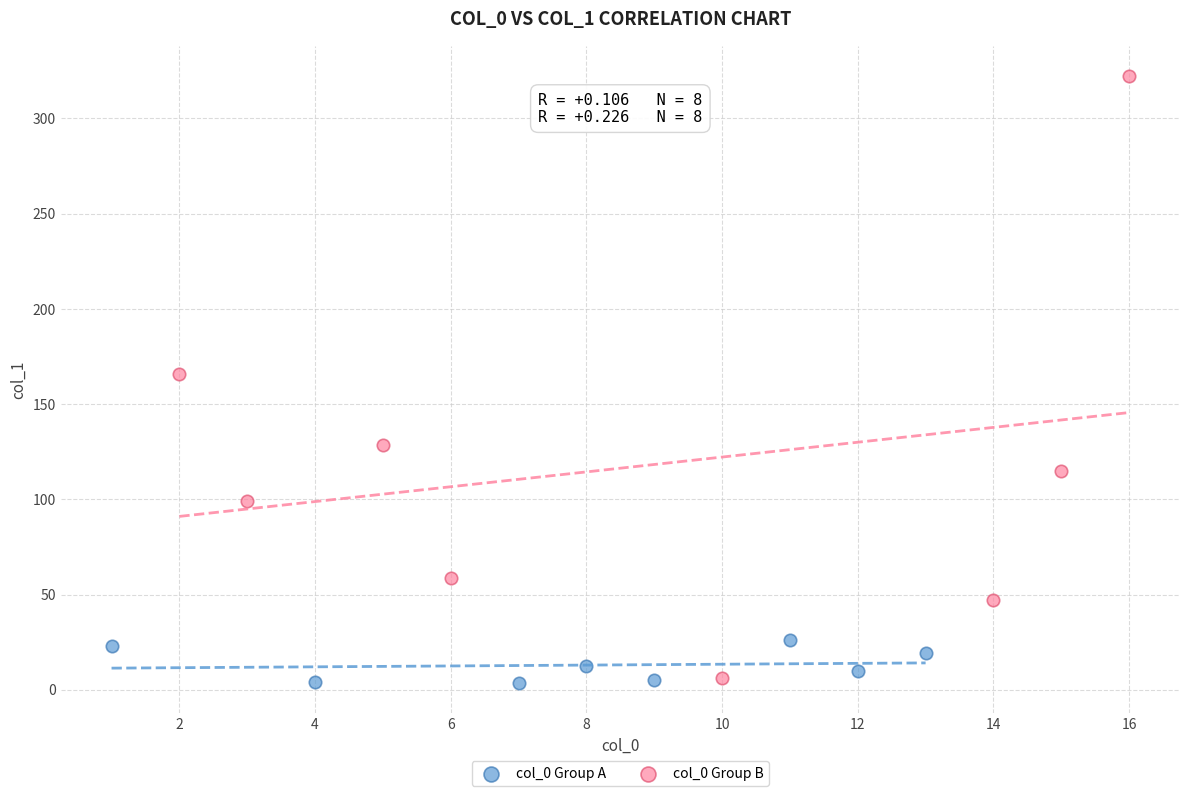

Which series has the largest Y range (max minus min)?

col_0 Group B